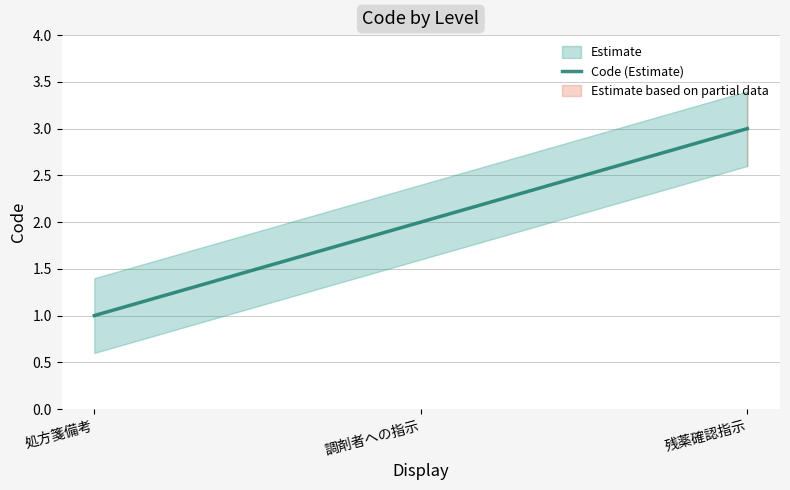

Reading left to right, what are all the values shown in this chart?

1	2	3